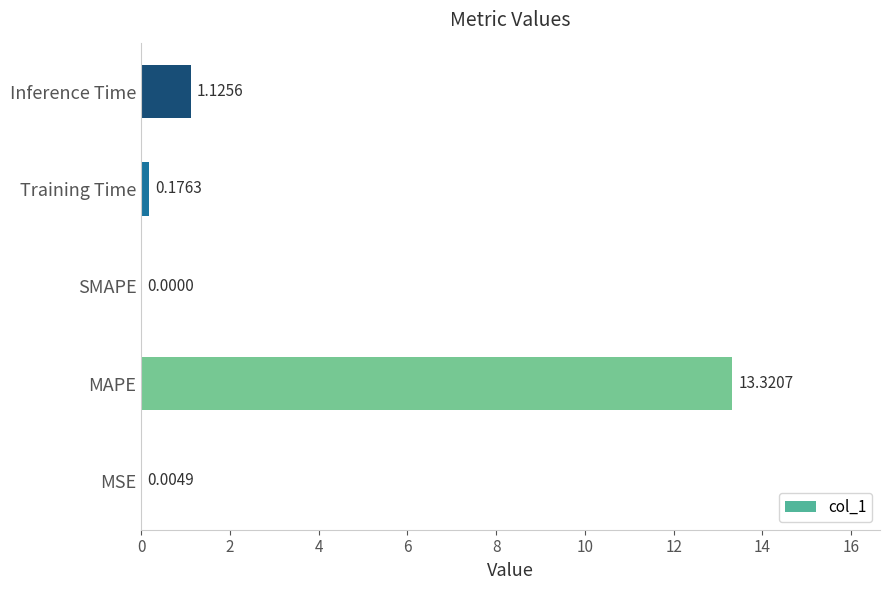

What is the change in value from MAPE to SMAPE?

-13.3